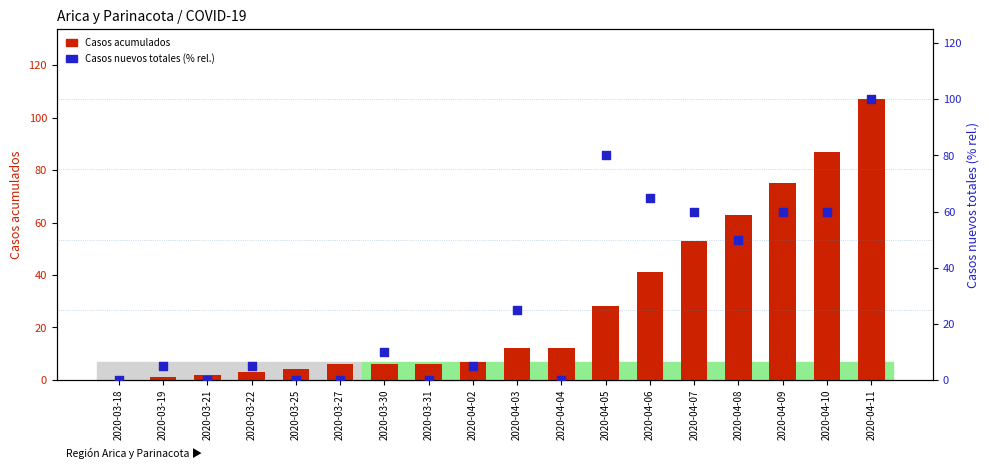

Which series reaches the maximum Y coordinate?

Casos acumulados